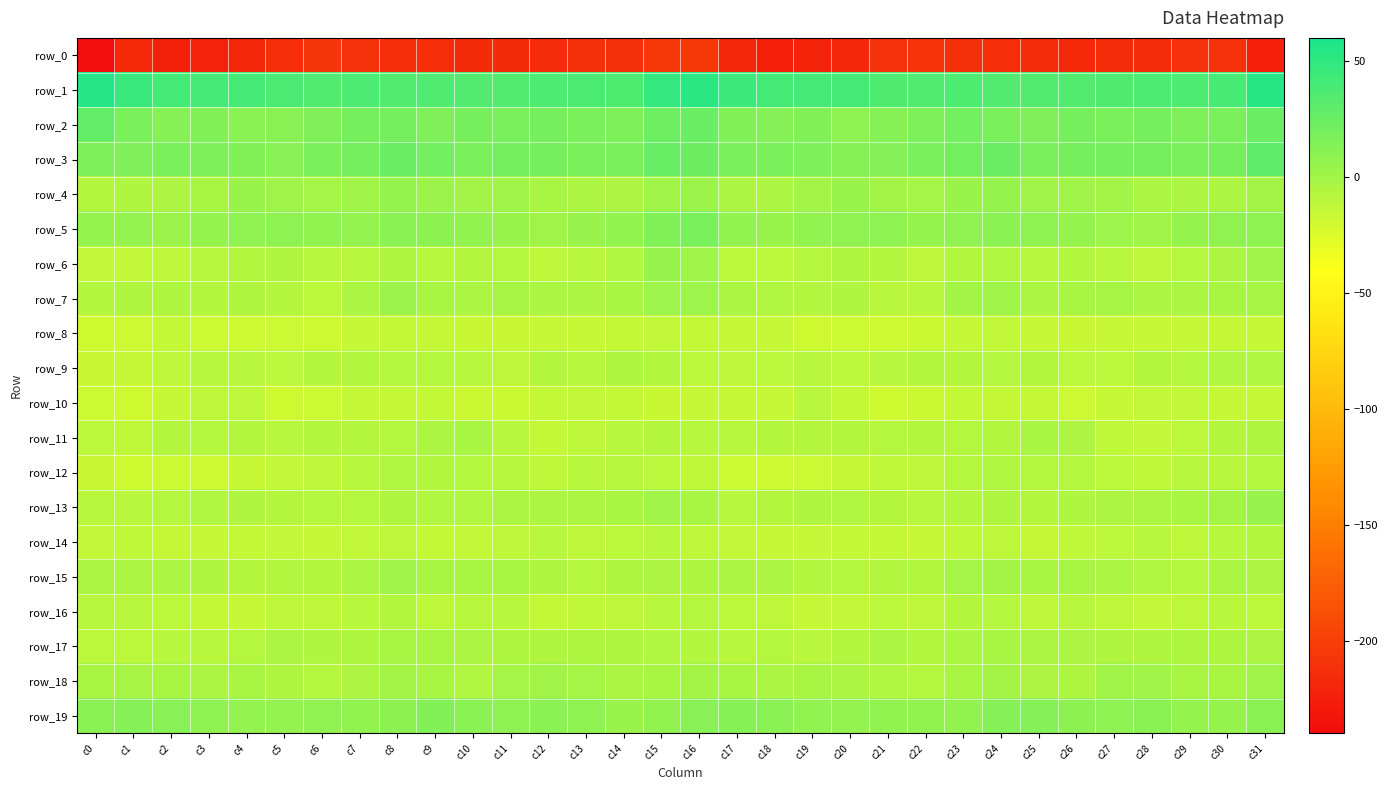

Rank the categories by row_14 value from lowest to highest.

c22, c6, c3, c18, c19, c2, c25, c4, c21, c20, c9, c5, c7, c0, c10, c17, c1, c23, c26, c29, c24, c13, c8, c16, c11, c14, c27, c12, c28, c15, c30, c31